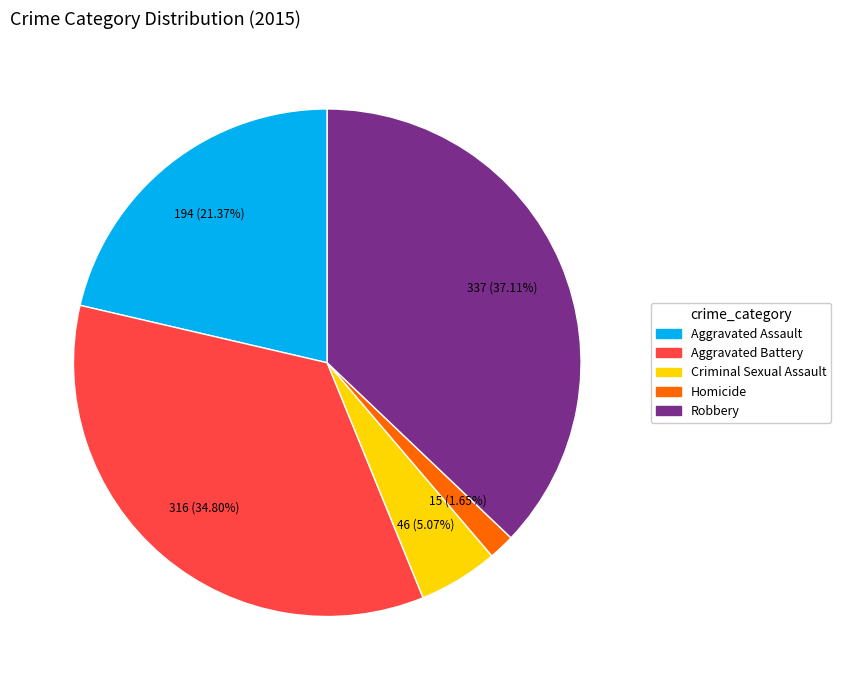

The Aggravated Assault slice represents 21% of the pie. True or false?

True